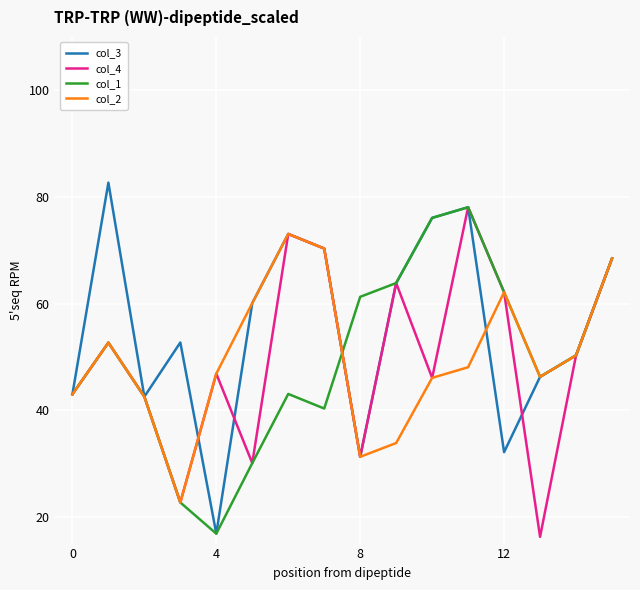

Which series has the largest total across all categories?

col_3